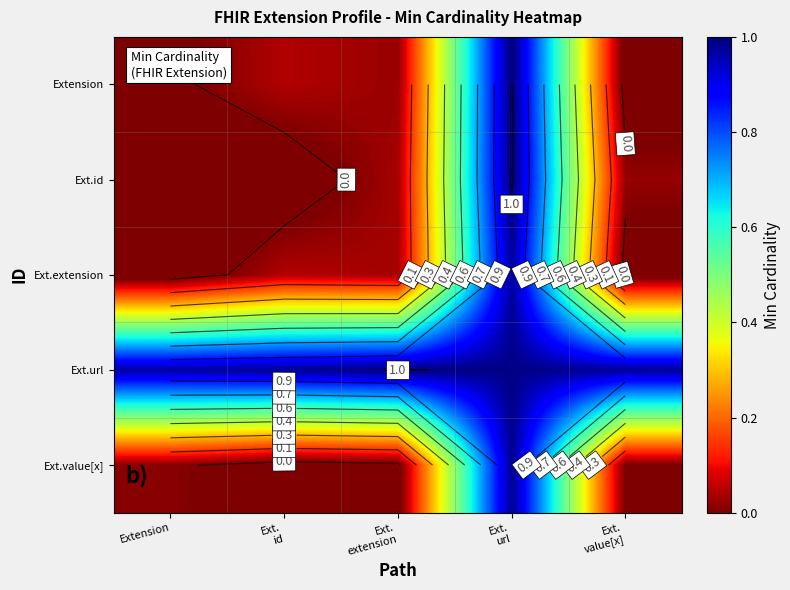

At which label is Extension closest to 0?

Extension